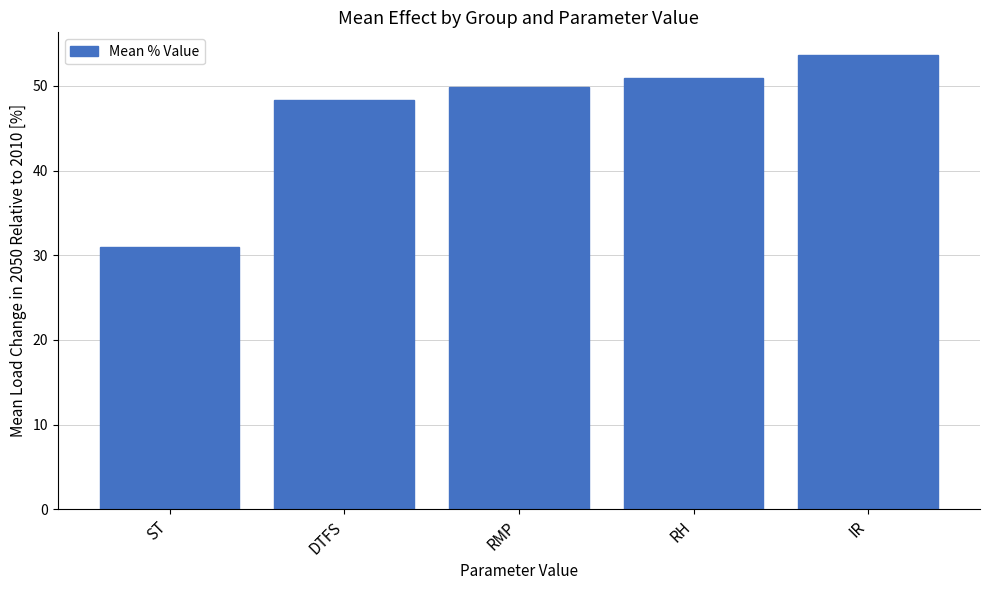

What is the sum of the values at DTFS and RMP?

98.1